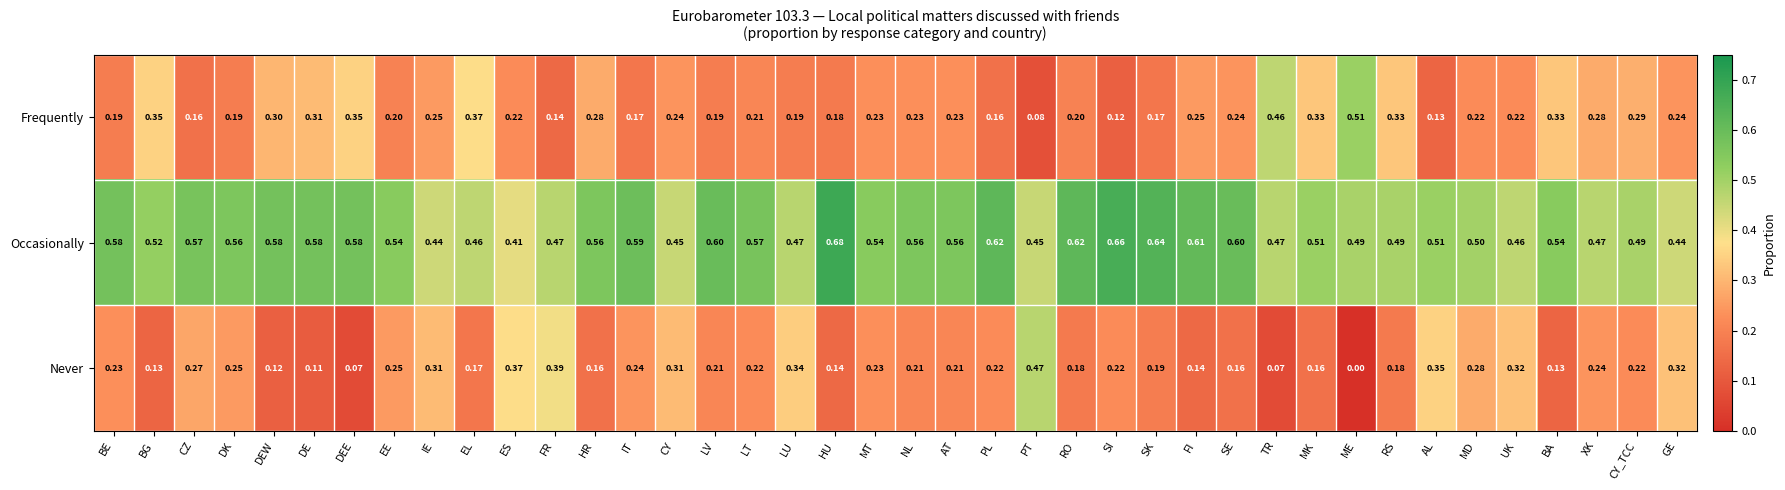

Which series has the widest spread of values?

Never